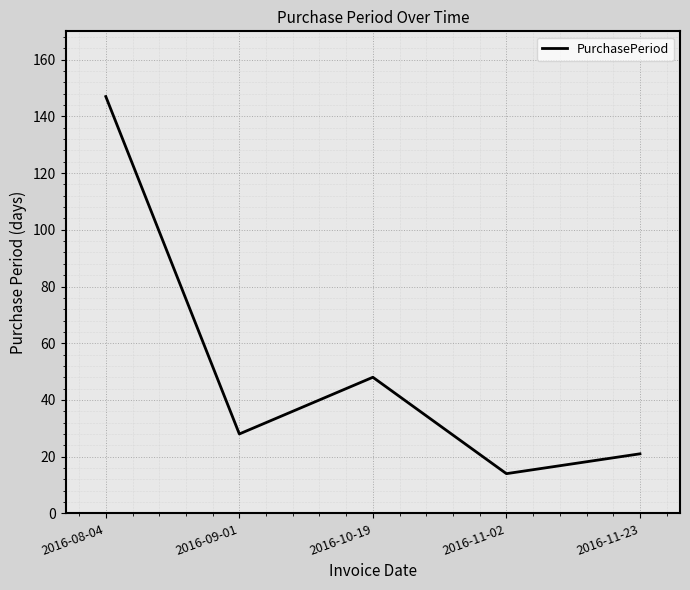

At which category does the data reach its first local valley?

2016-09-01